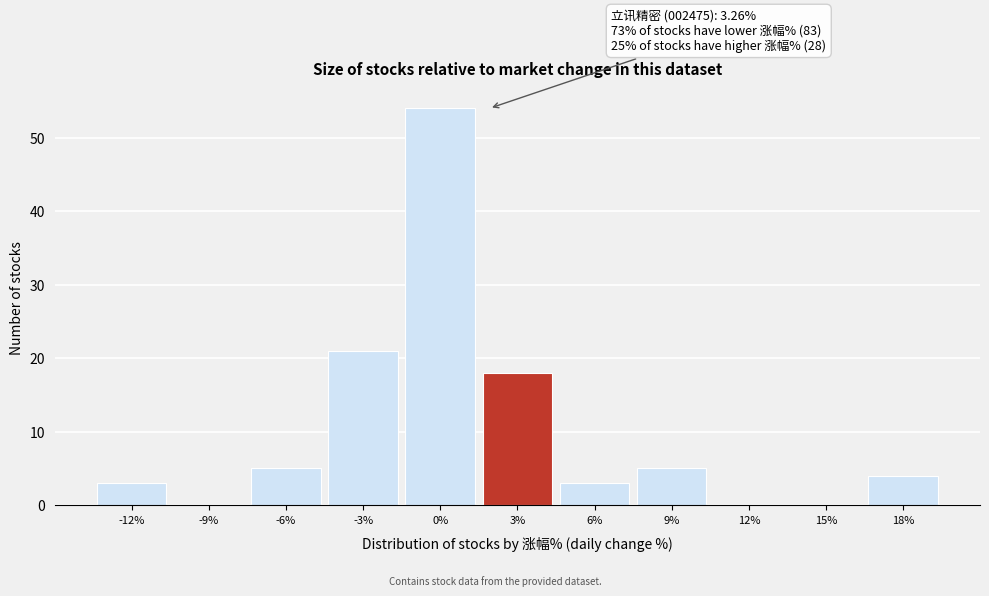

Reading right to left, what are all the values shown in this chart?

18%=4	15%=0	12%=0	9%=5	6%=3	3%=18	0%=54	-3%=21	-6%=5	-9%=0	-12%=3